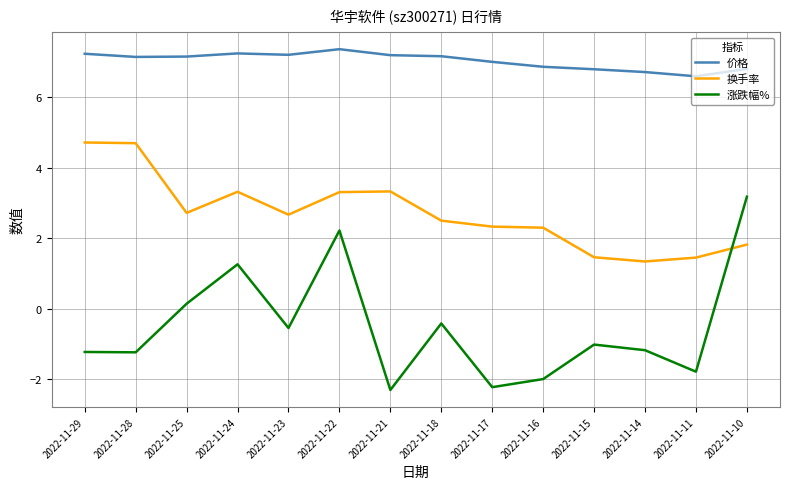

True or false: 价格 and 涨跌幅% intersect in this chart.

False